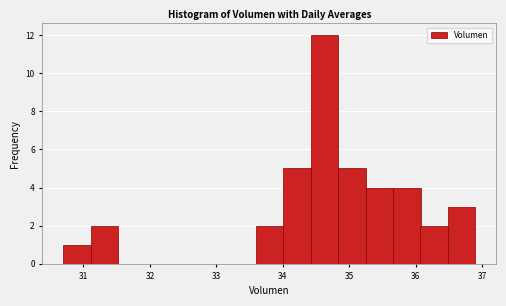

Which range on the x-axis has the tallest bar?

34.4 to 34.8